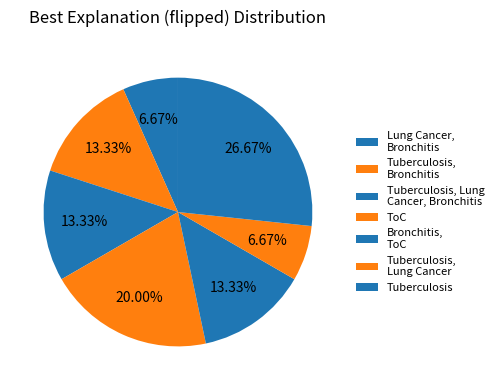

Which slice is the smallest?

Lung Cancer, Bronchitis